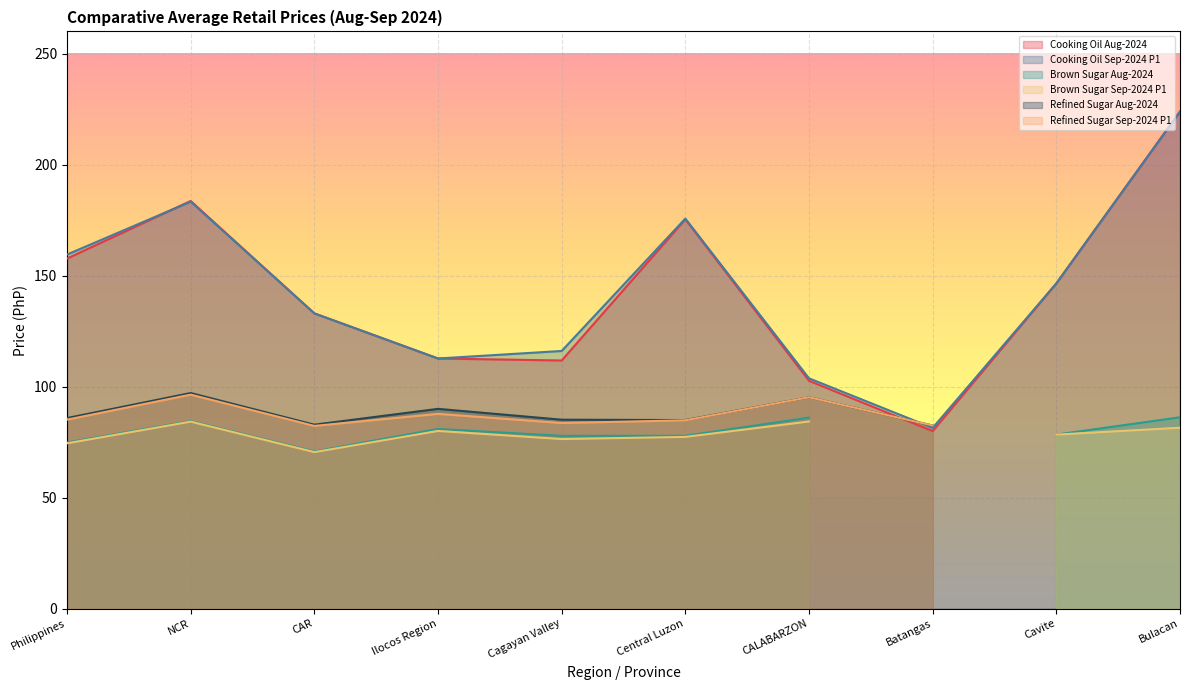

True or false: Cooking Oil Aug-2024 and Brown Sugar Sep-2024 P1 intersect in this chart.

False